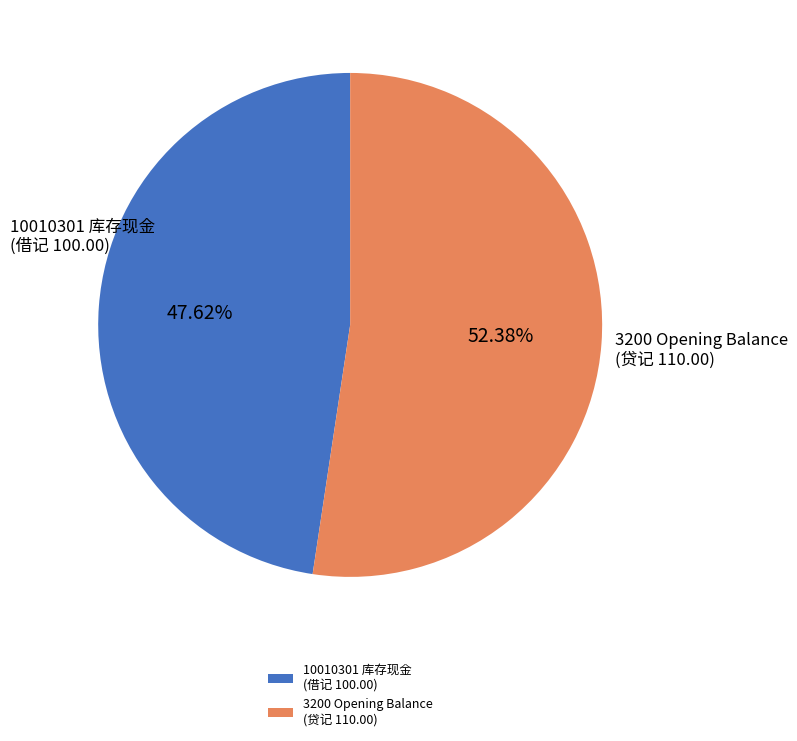

Is there any slice that represents more than half of the pie?

Yes